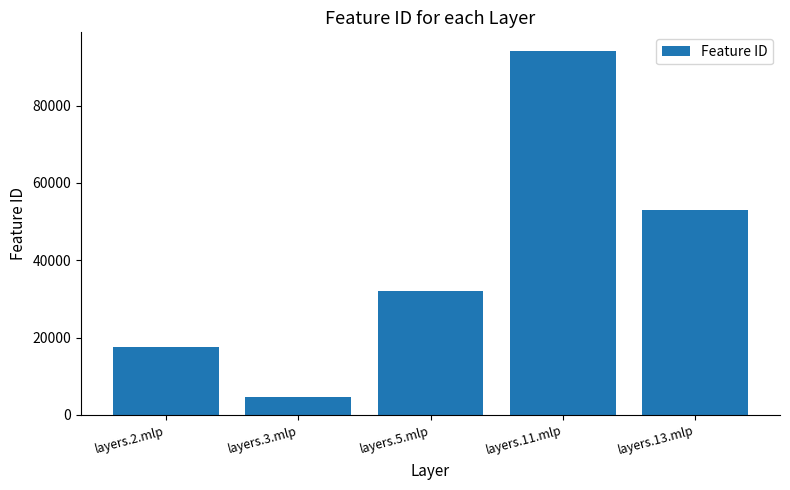

Rank the categories by value from lowest to highest.

layers.3.mlp, layers.2.mlp, layers.5.mlp, layers.13.mlp, layers.11.mlp